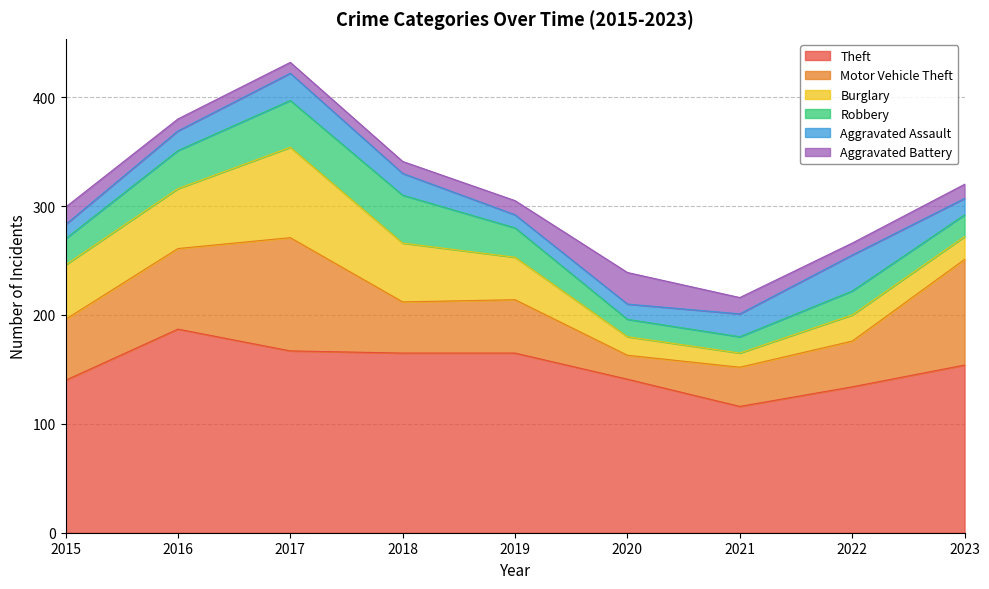

Where is the first local maximum for Aggravated Assault?

2017